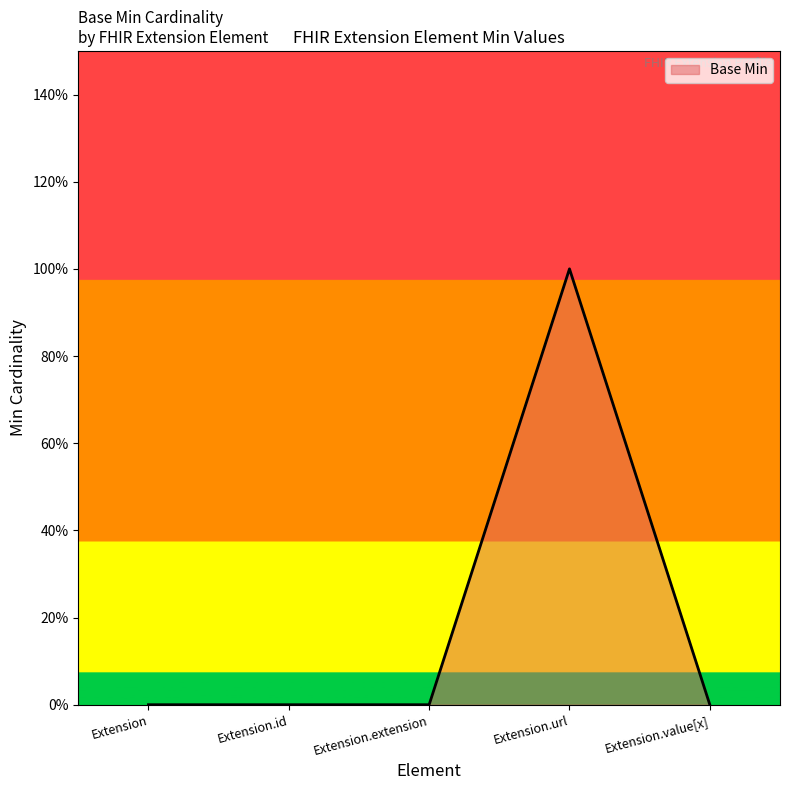

Is this an area chart (filled region under the line)?

Yes